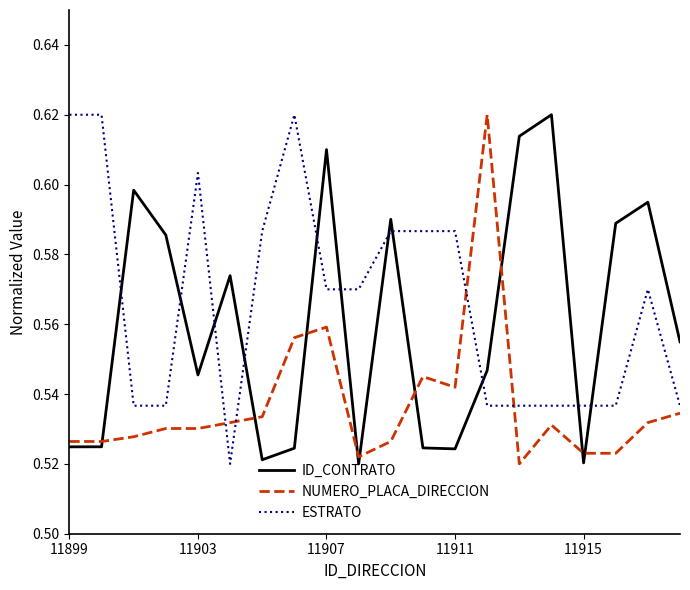

Rank the series by their average value, from lowest to highest.

NUMERO_PLACA_DIRECCION, ID_CONTRATO, ESTRATO